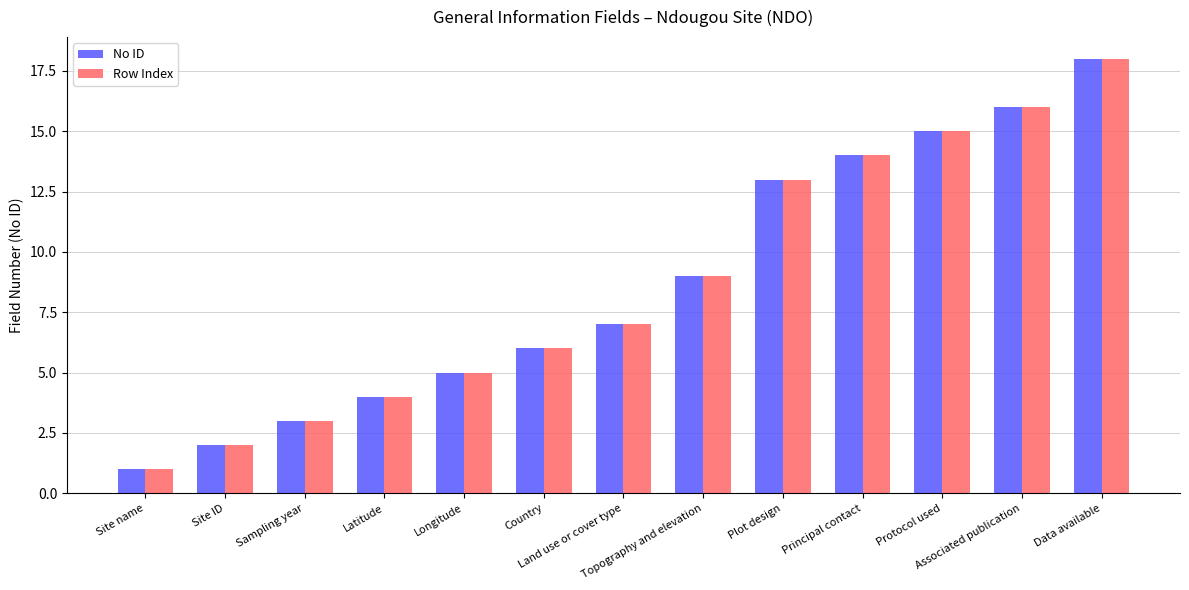

Is it true that Row Index equals 3 at Plot design?

False